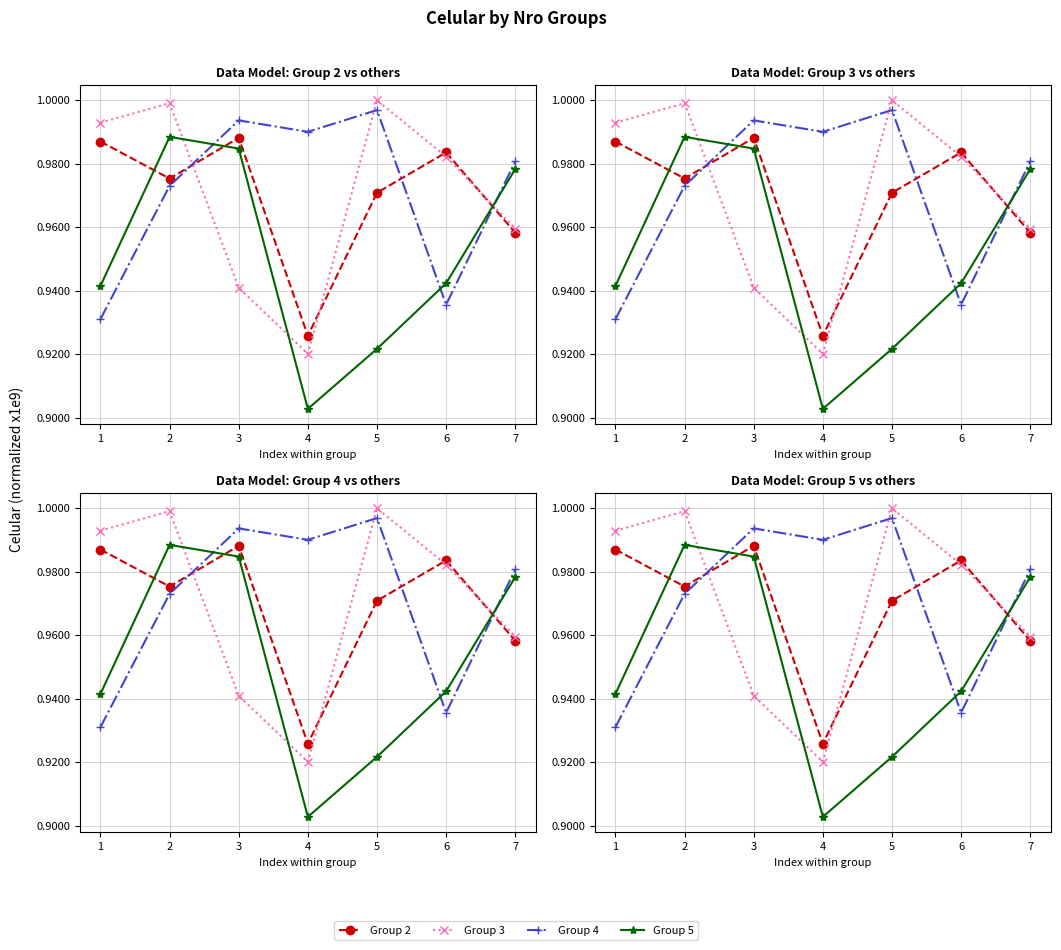

True or false: Group 5 has more than 1 points higher than both neighbors.

False